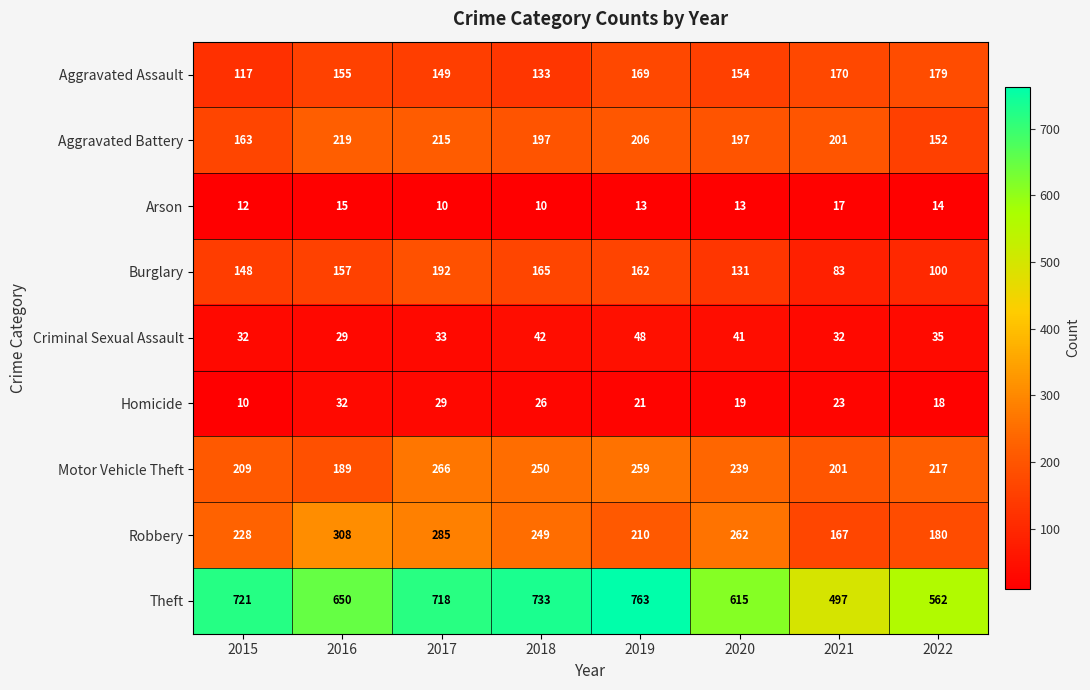

Count the number of data series in this chart.

9